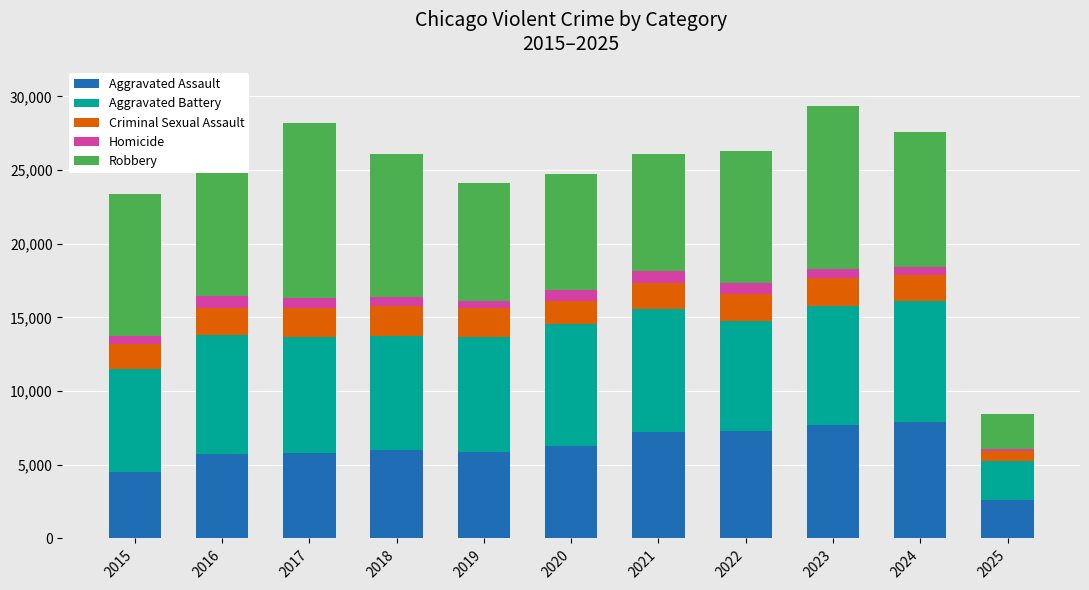

At which label does Criminal Sexual Assault first exceed 1835?

2016